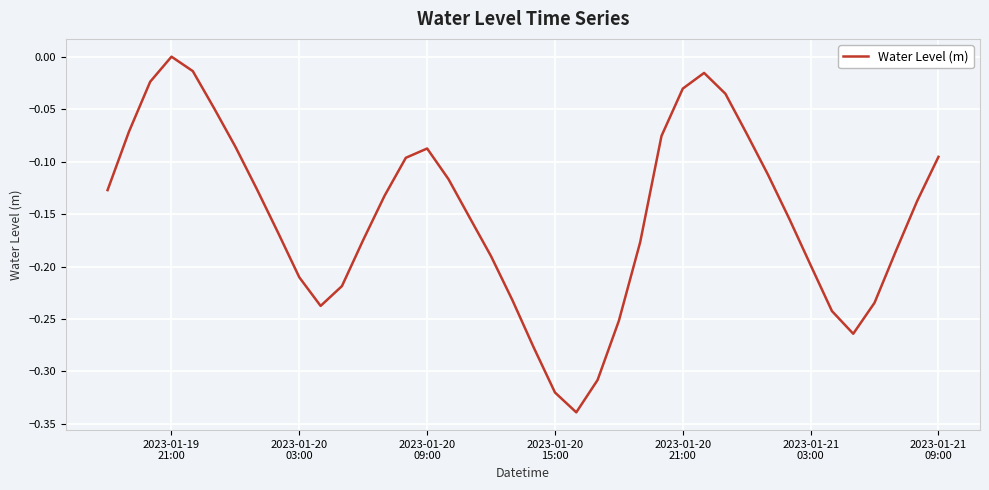

What is the difference between the maximum and minimum values?

0.3